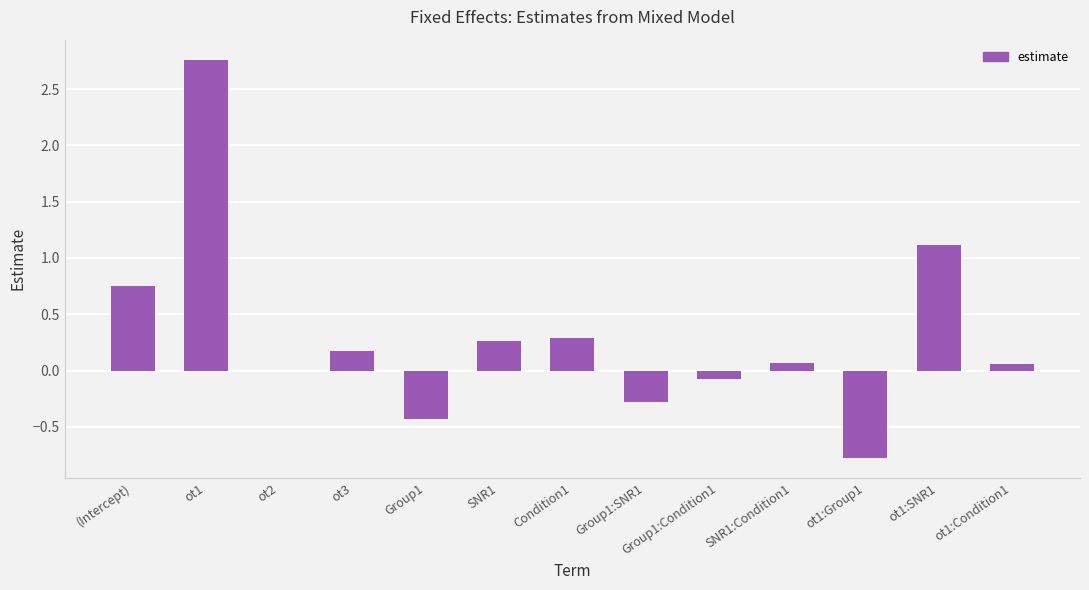

What is the sum of all values?

3.9